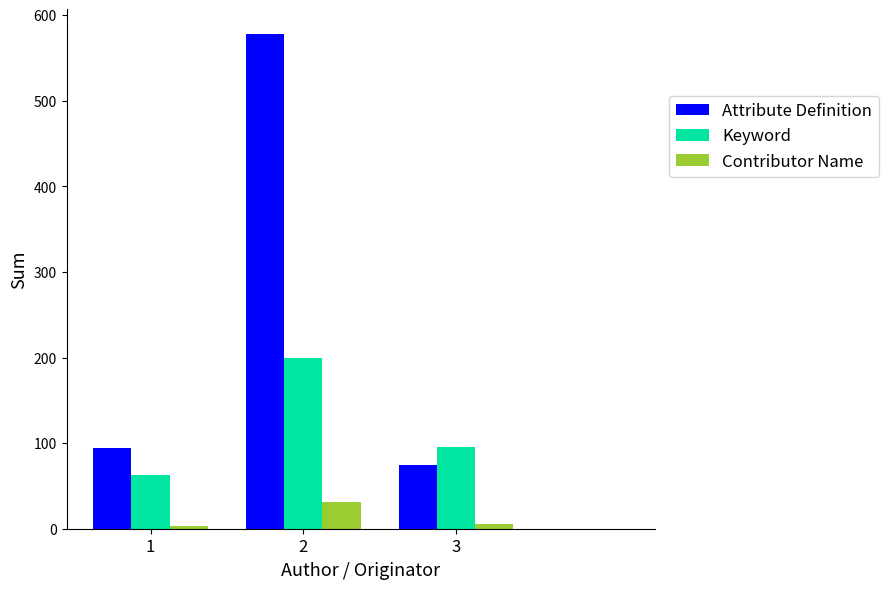

What are all the series names shown in the legend?

Attribute Definition, Keyword, Contributor Name